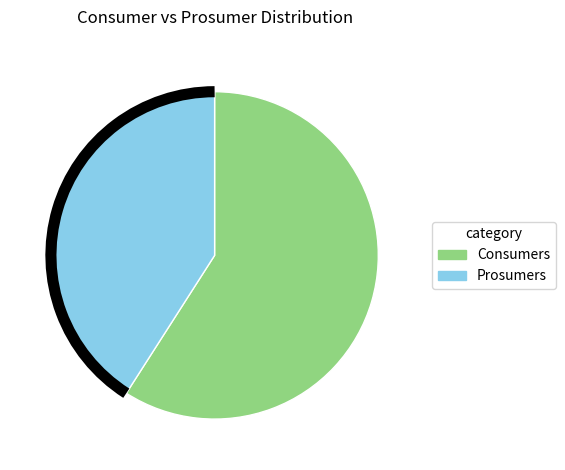

Which slice is the smallest?

Prosumers